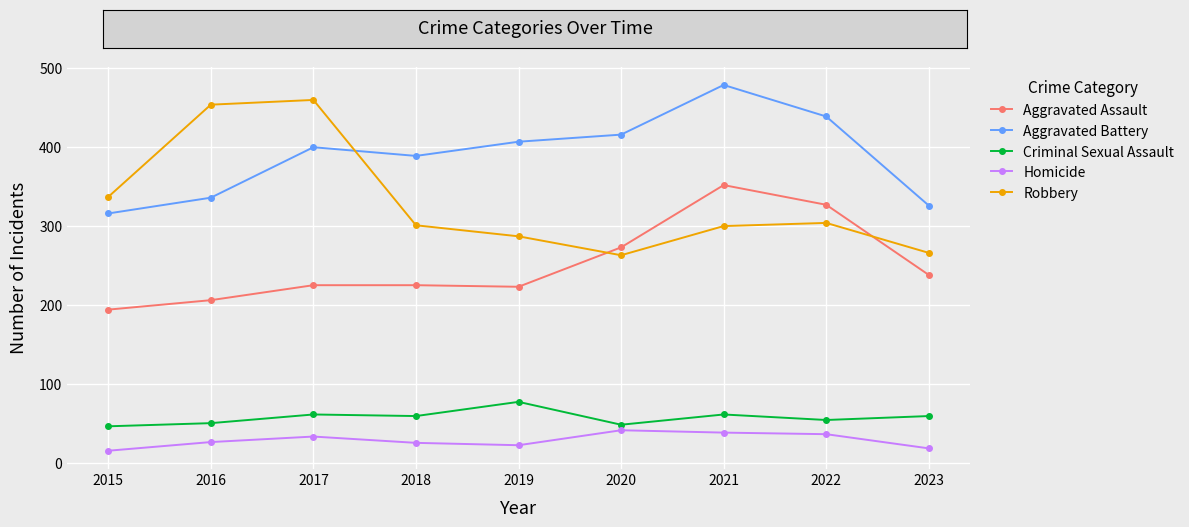

What is the difference between the maximum and minimum values in the Robbery series?

197